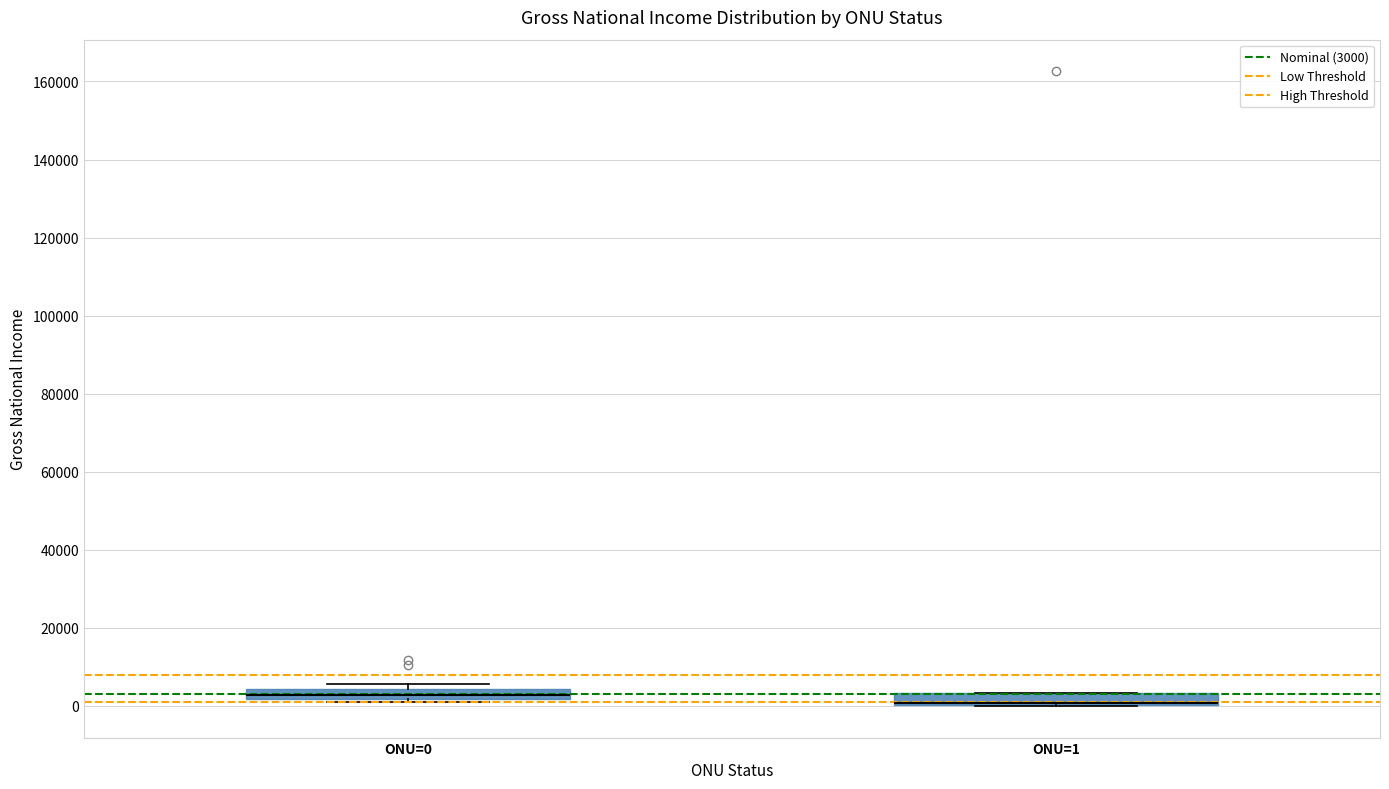

Where is the lower edge of the box for ONU=1 on the y-axis? The values are not printed on the chart, so give them approximately, as read against the axis.

0